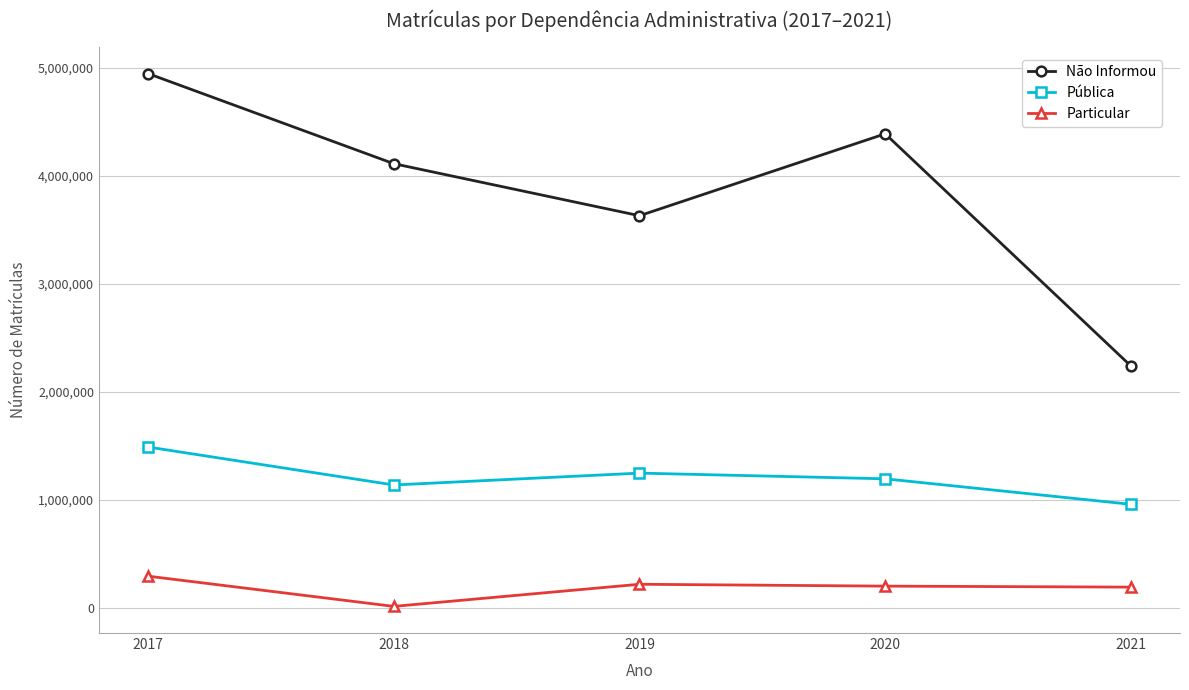

What is the difference between the maximum and minimum values in the Particular series?

279572